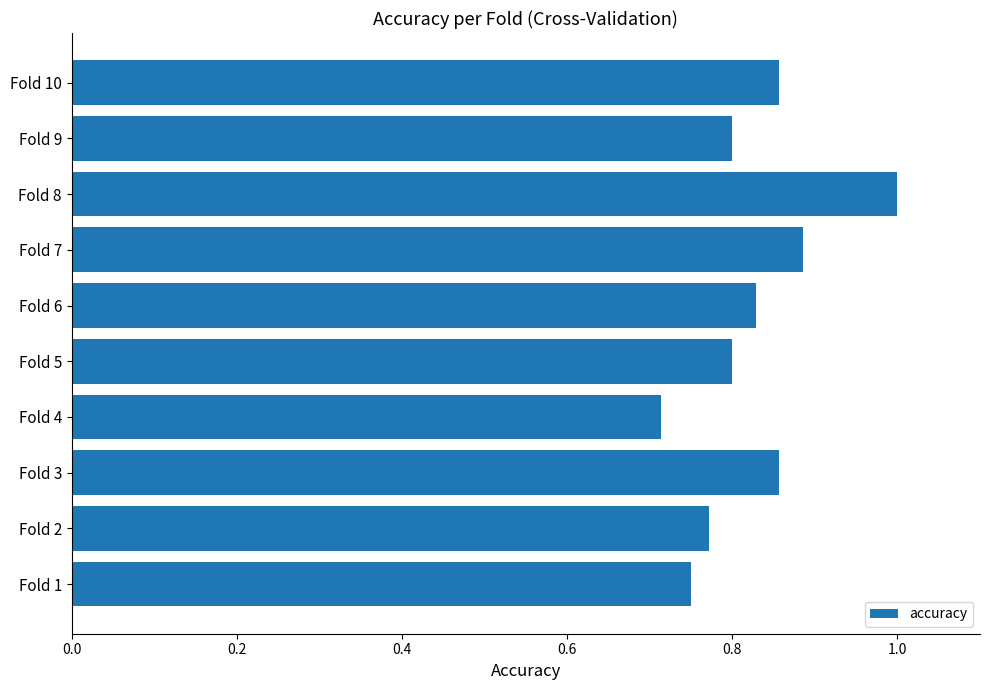

At which category does the chart reach its peak across all series?

Fold 8